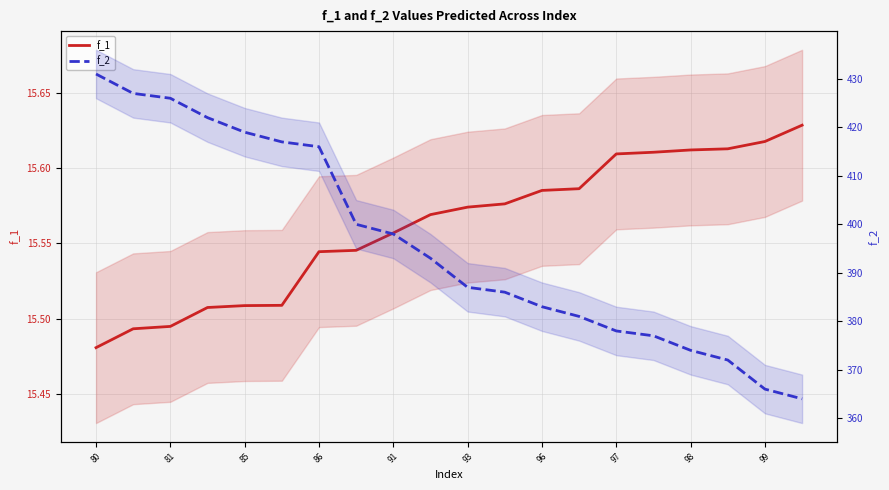

At which label does f_2 first exceed 393?

80